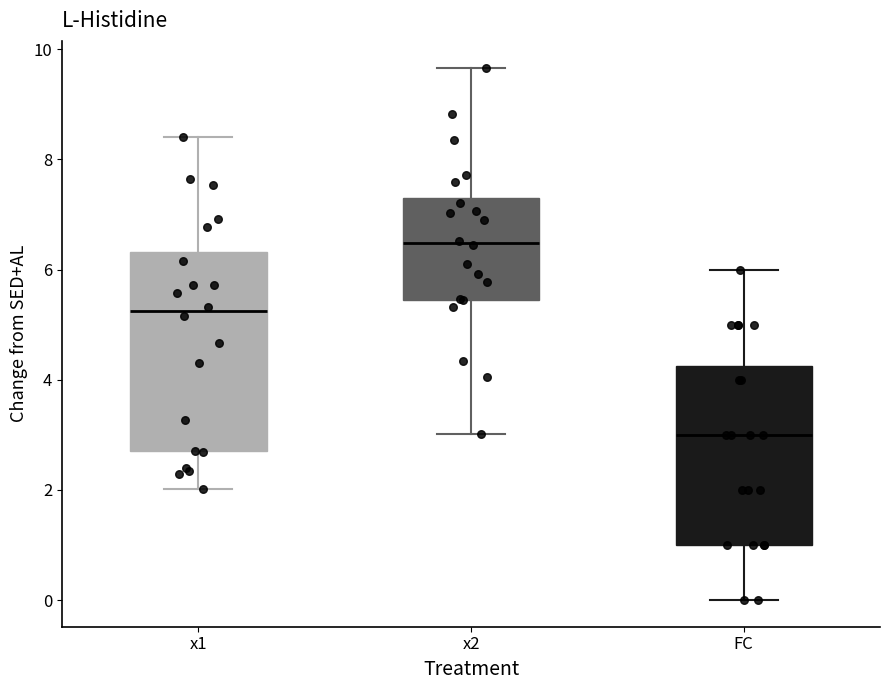

Where is the lower edge of the box for FC on the y-axis? The values are not printed on the chart, so give them approximately, as read against the axis.

1.0